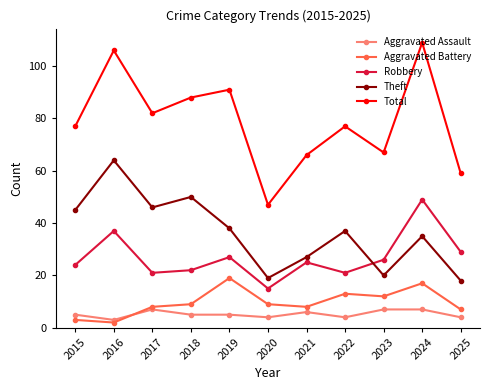

Reading left to right, transcribe all the data shown in this chart.

Aggravated Assault: 5	3	7	5	5	4	6	4	7	7	4
Aggravated Battery: 3	2	8	9	19	9	8	13	12	17	7
Robbery: 24	37	21	22	27	15	25	21	26	49	29
Theft: 45	64	46	50	38	19	27	37	20	35	18
Total: 77	106	82	88	91	47	66	77	67	109	59